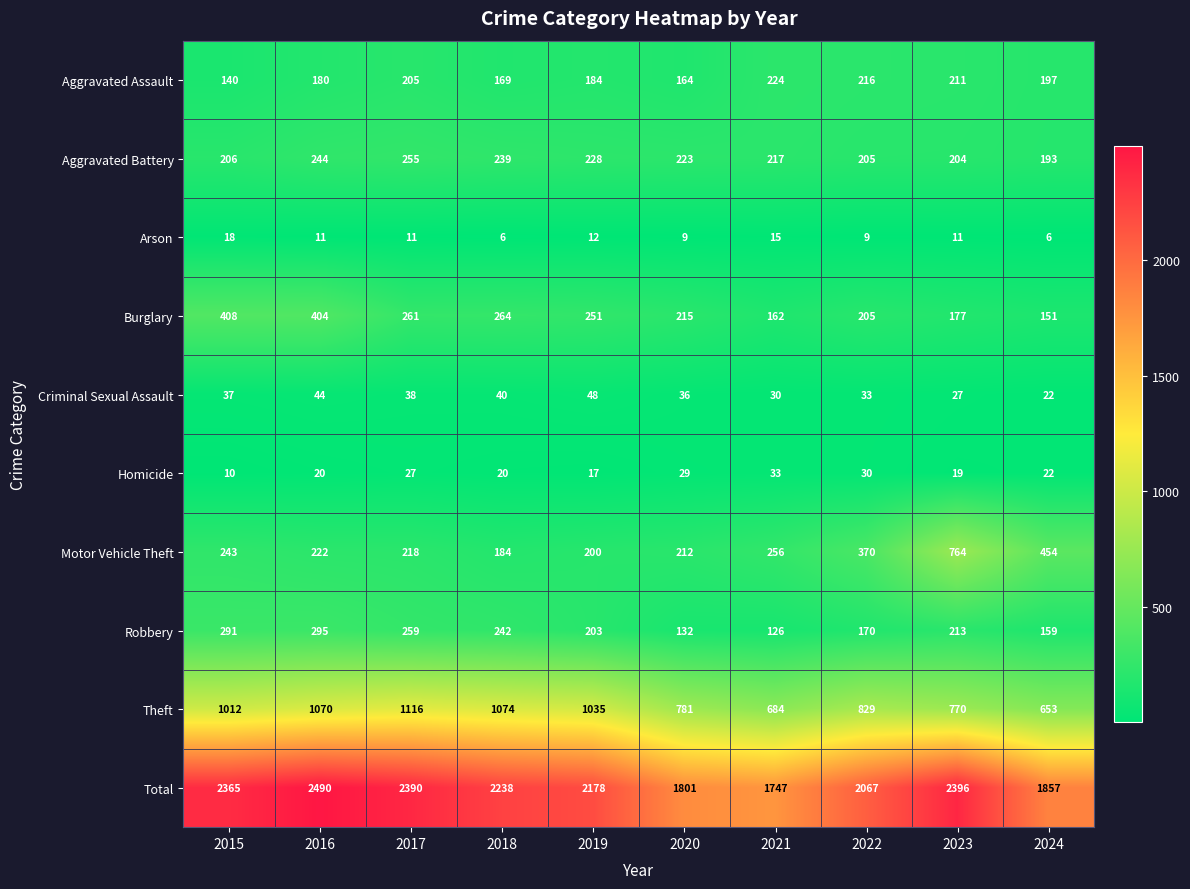

What is the difference between the second highest and second lowest values in the Robbery series?

159